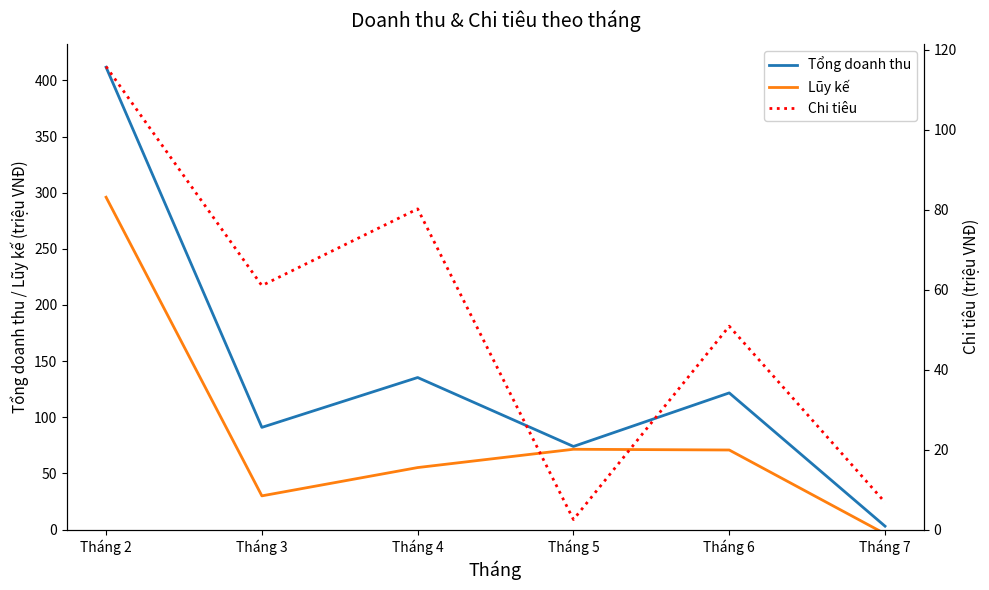

Is the value of Lũy kế at Tháng 3 greater than the value of Chi tiêu at Tháng 4?

No